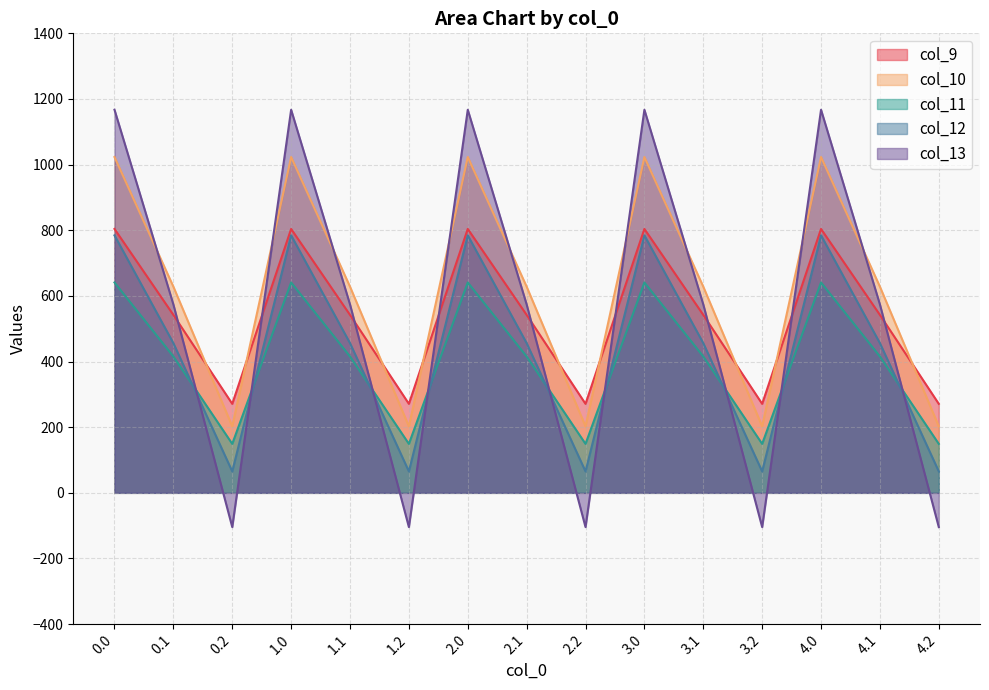

What is the maximum value shown in the chart?

1167.2